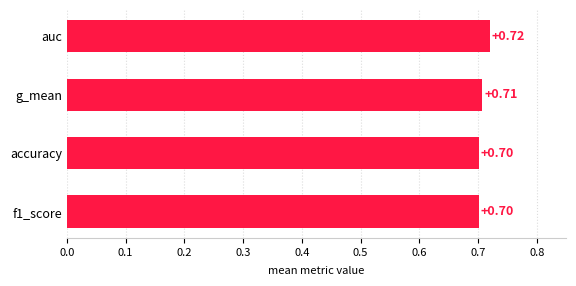

What is the average value?

0.7